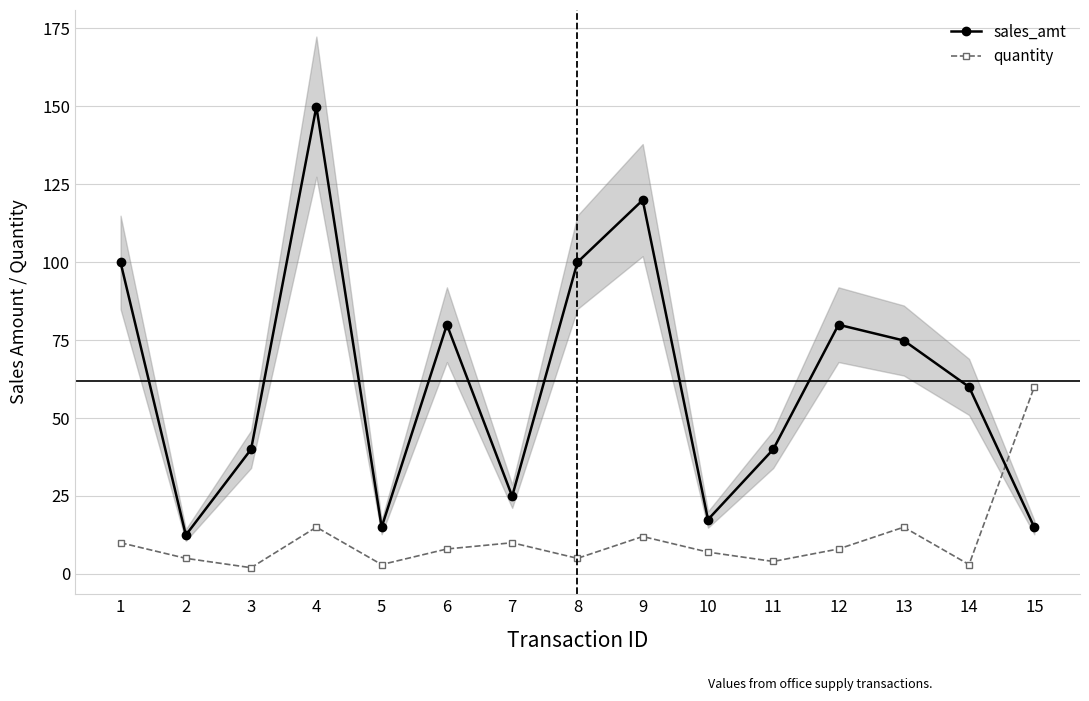

What is the value of the sales_amt point at the 13th from the left?

74.8